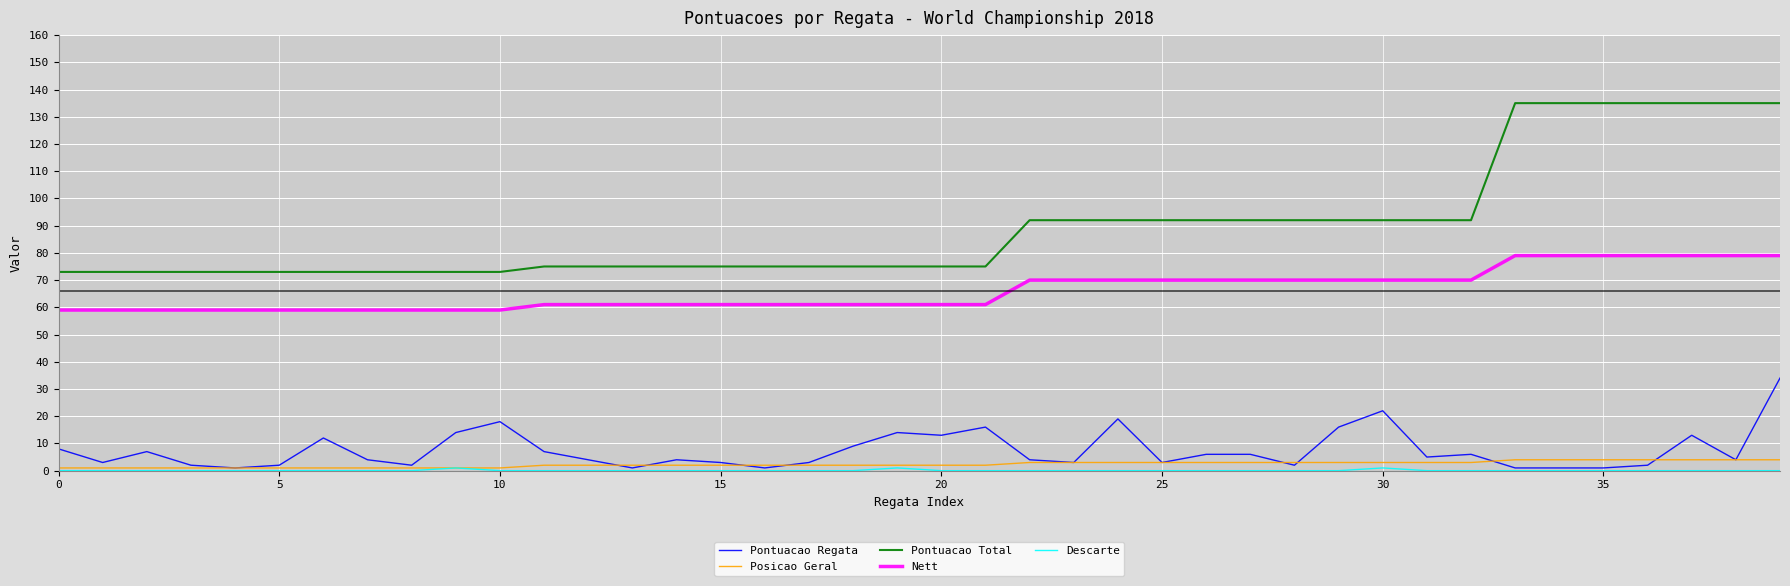

Which series has the largest range (max minus min)?

Pontuacao Total